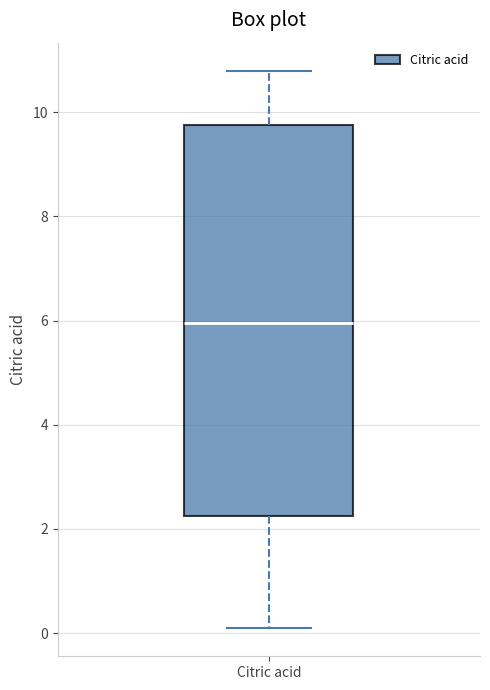

Read this box plot against the y-axis: the position of the median line, the range covered by the box, and the ends of both whiskers. The values are not printed on the chart, so give them approximately, as read against the axis.

median 6.0, box 2.2 to 9.8, whiskers 0.0 to 10.8